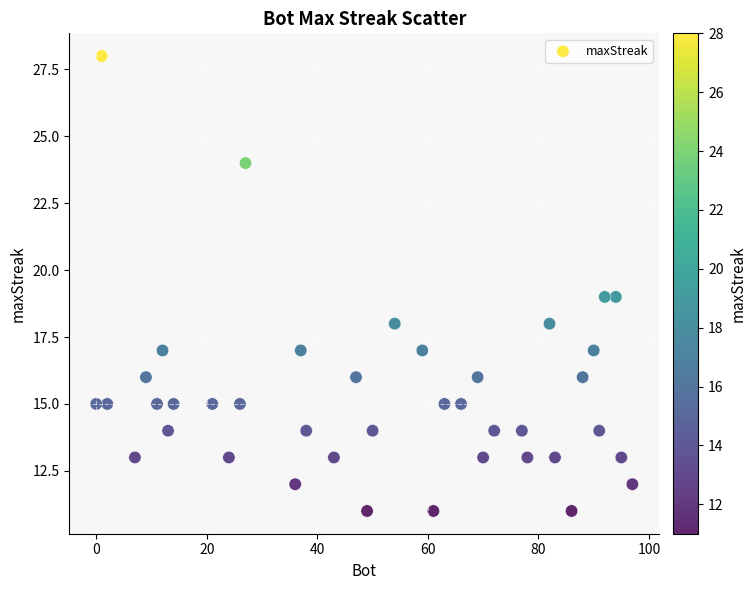

What is the range of X values (max minus min)?

97